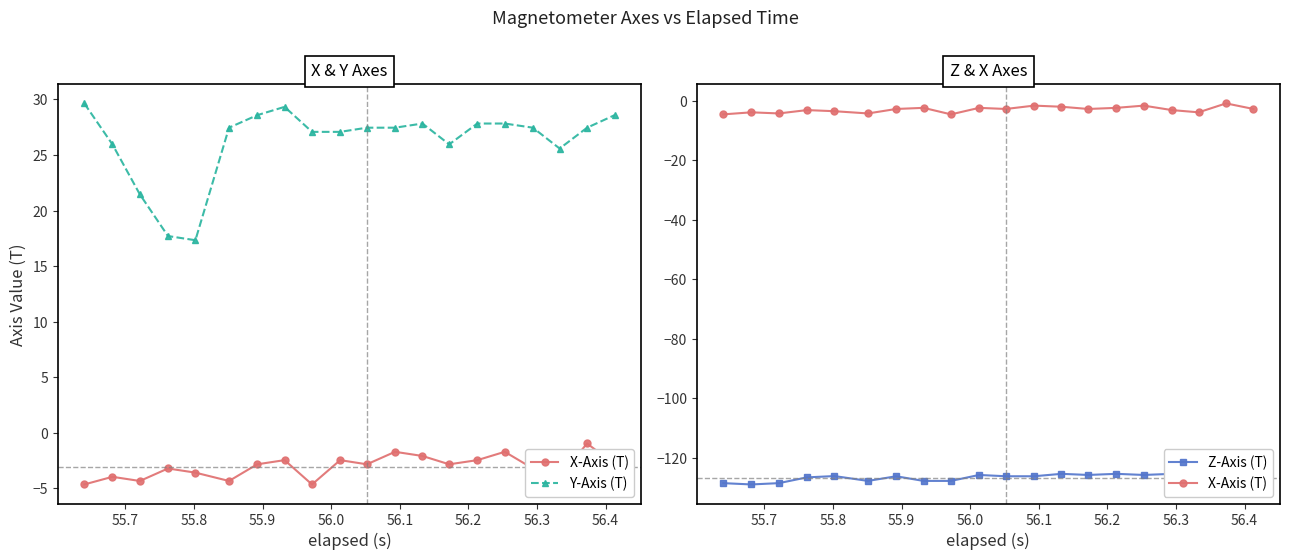

How many lines are shown in the chart?

3